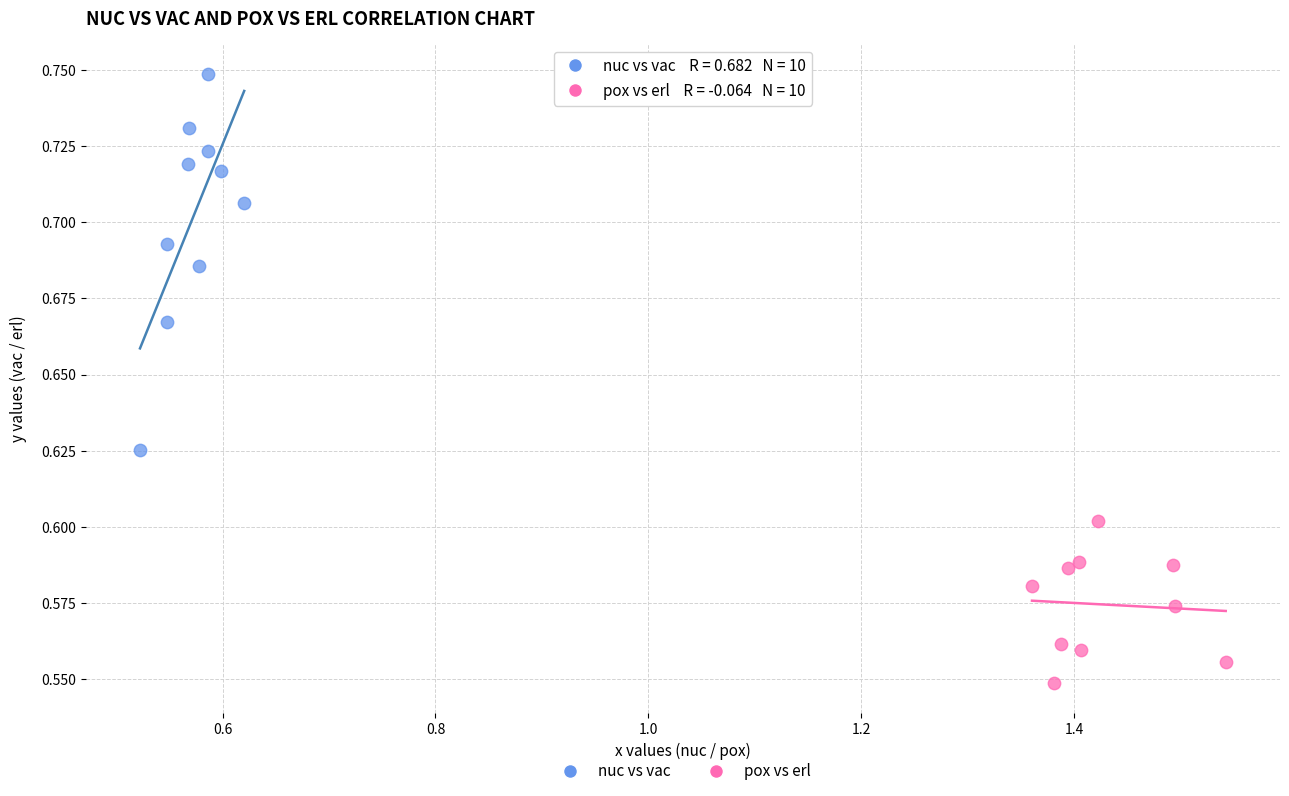

Which series reaches the minimum Y coordinate?

pox vs erl